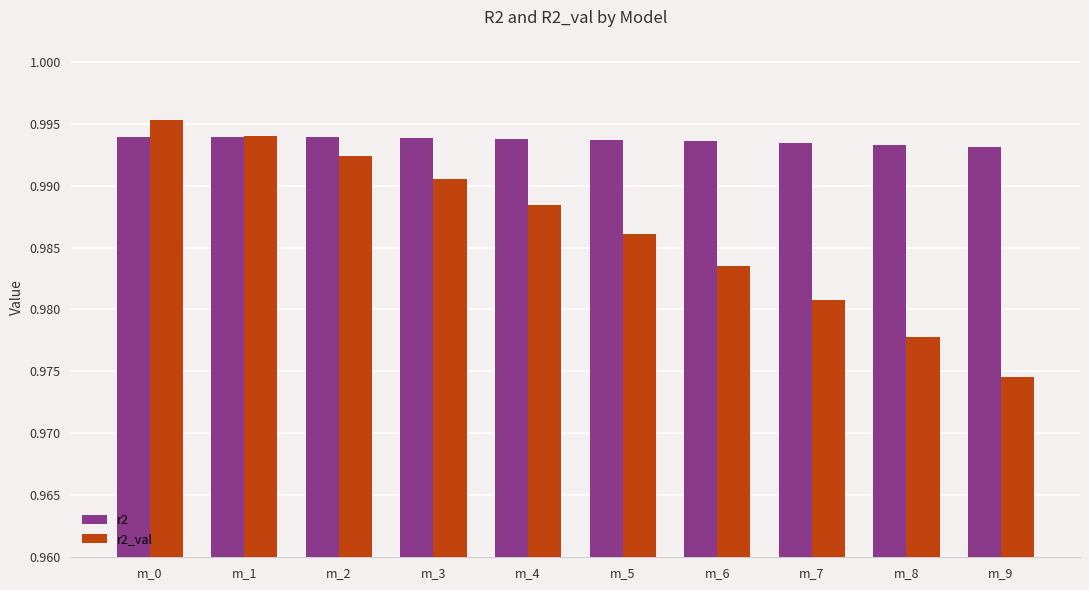

Which label corresponds to the largest value in the chart?

m_0